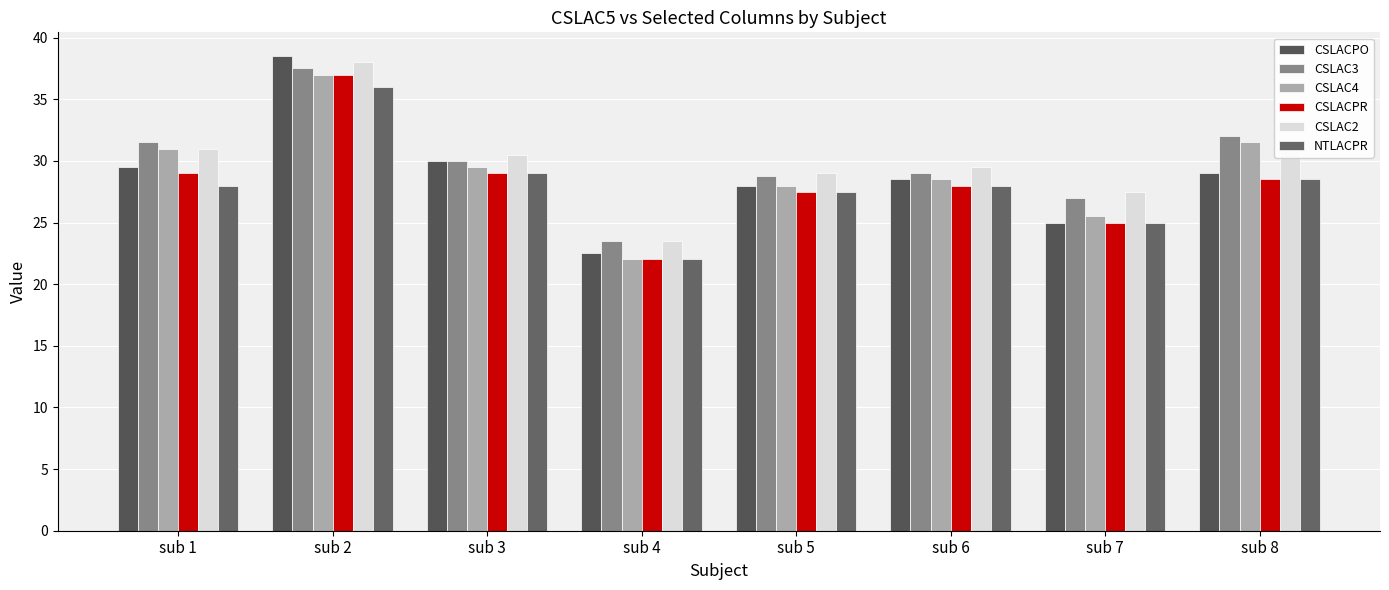

At which category does the chart reach its peak across all series?

sub 2